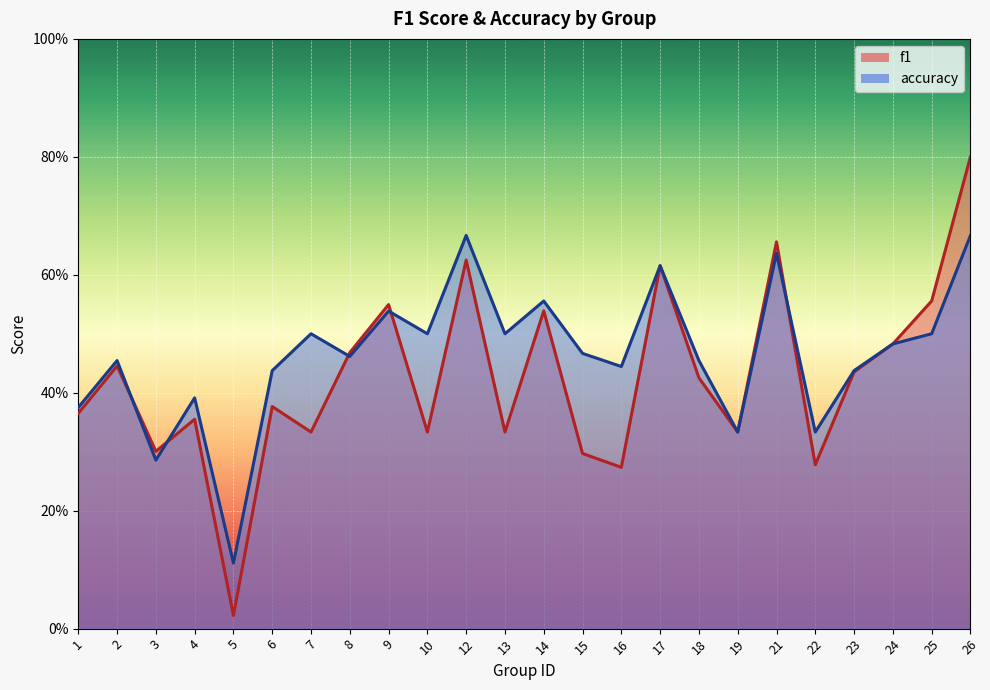

The accuracy series shows 0.8 at 2. True or false?

False